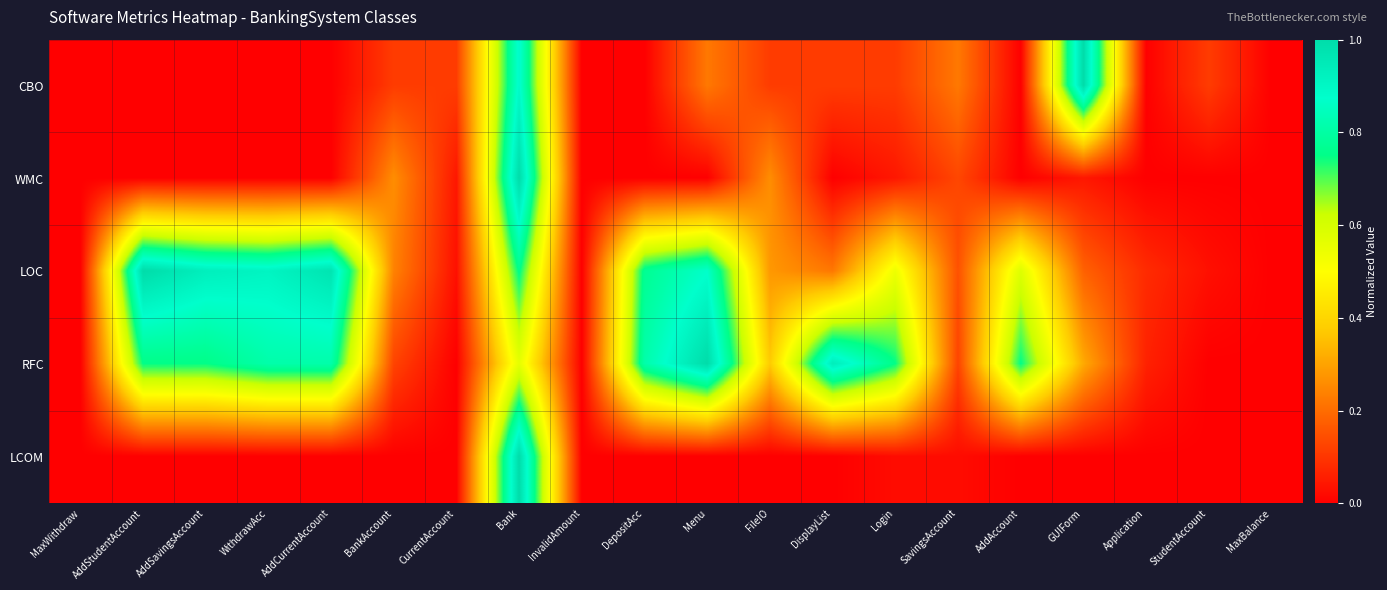

At which category is the sum across all series the highest?

Bank